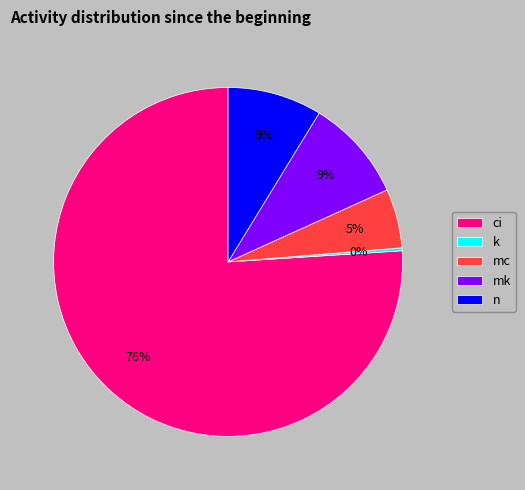

Is the sum of mk and mc greater than half?

No